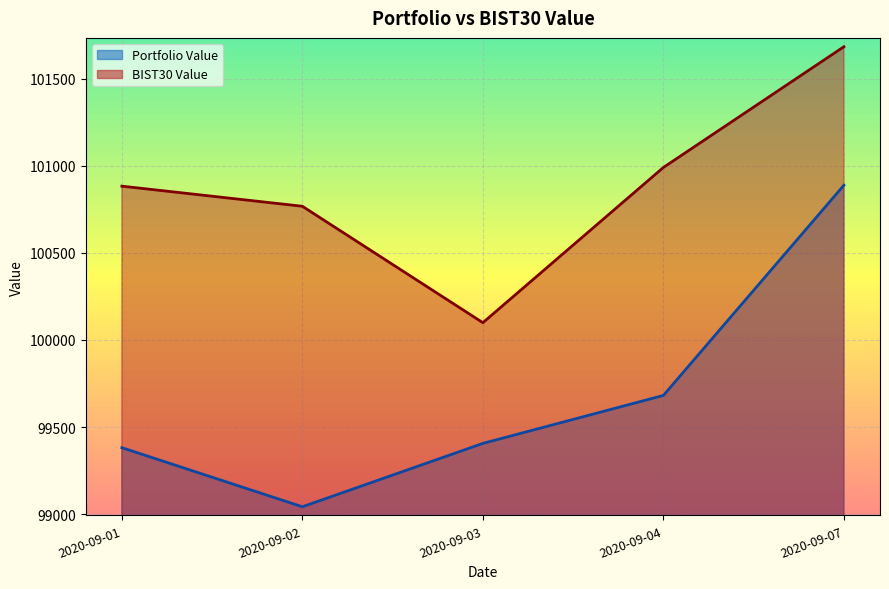

What is the average value of the BIST30 Value series?

100884.9